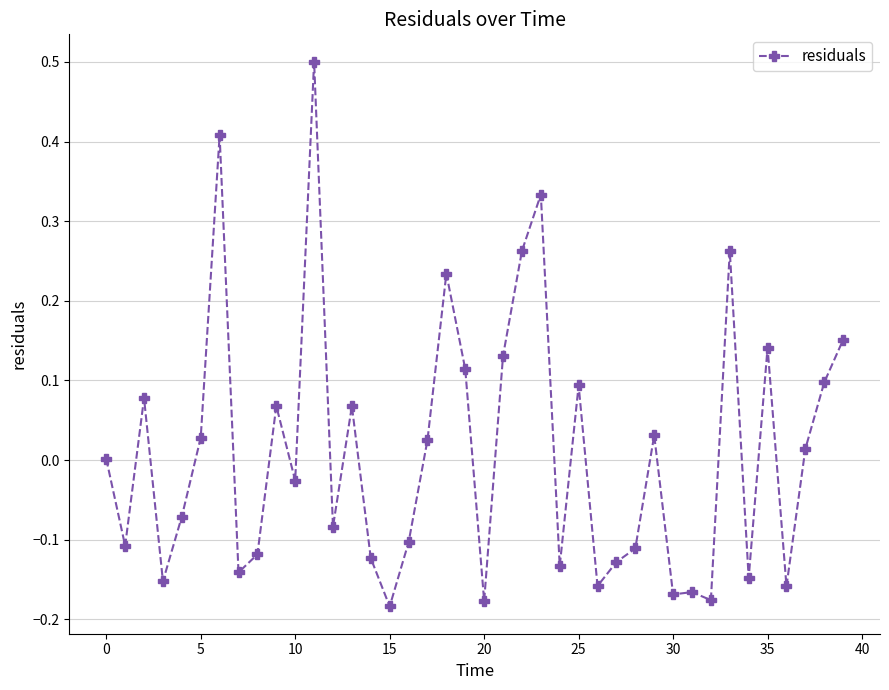

How many categories are shown in the chart?

40